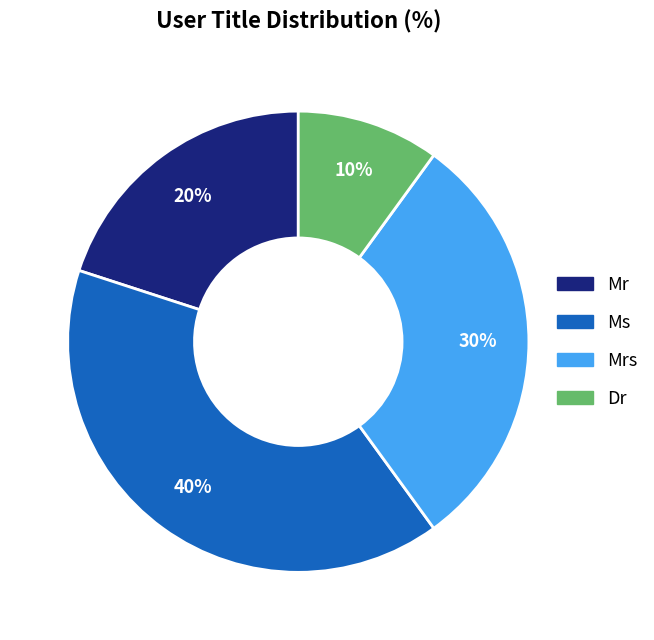

Is there any slice that represents more than half of the pie?

No